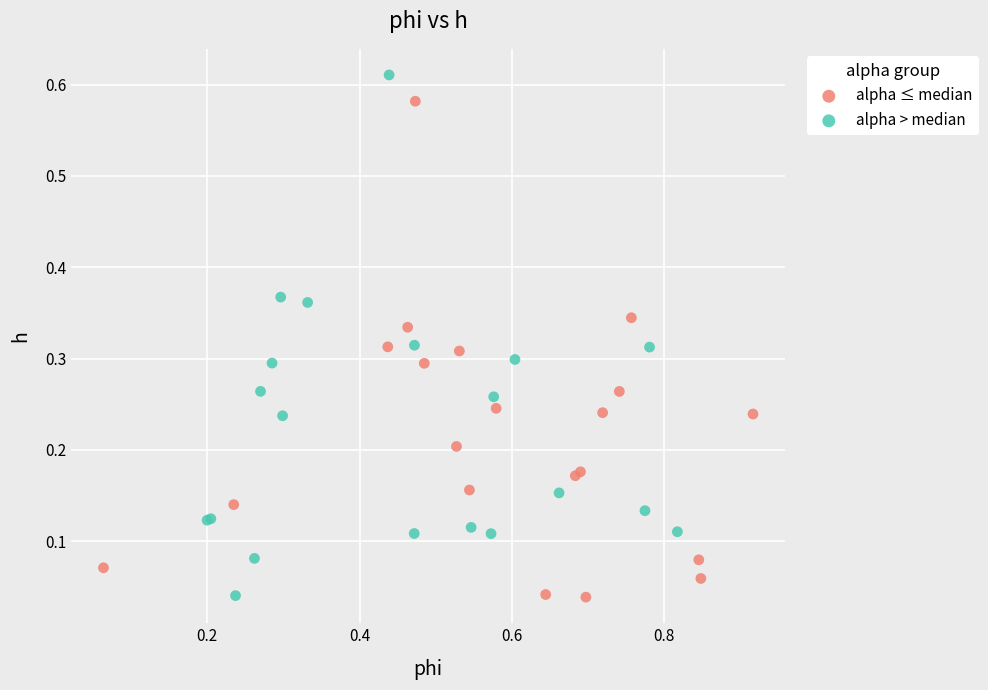

Which series has the widest spread of Y values?

alpha > median